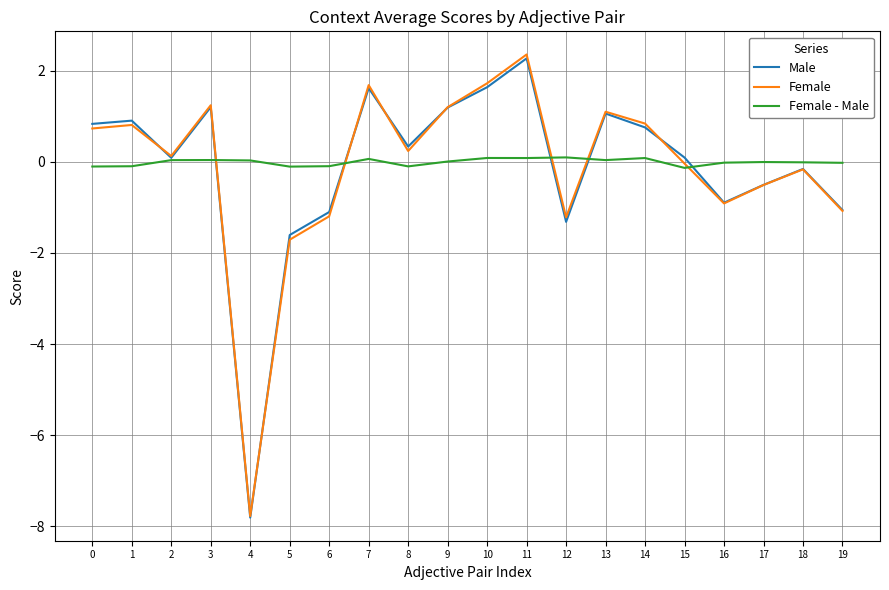

Which series has the largest range (max minus min)?

Female